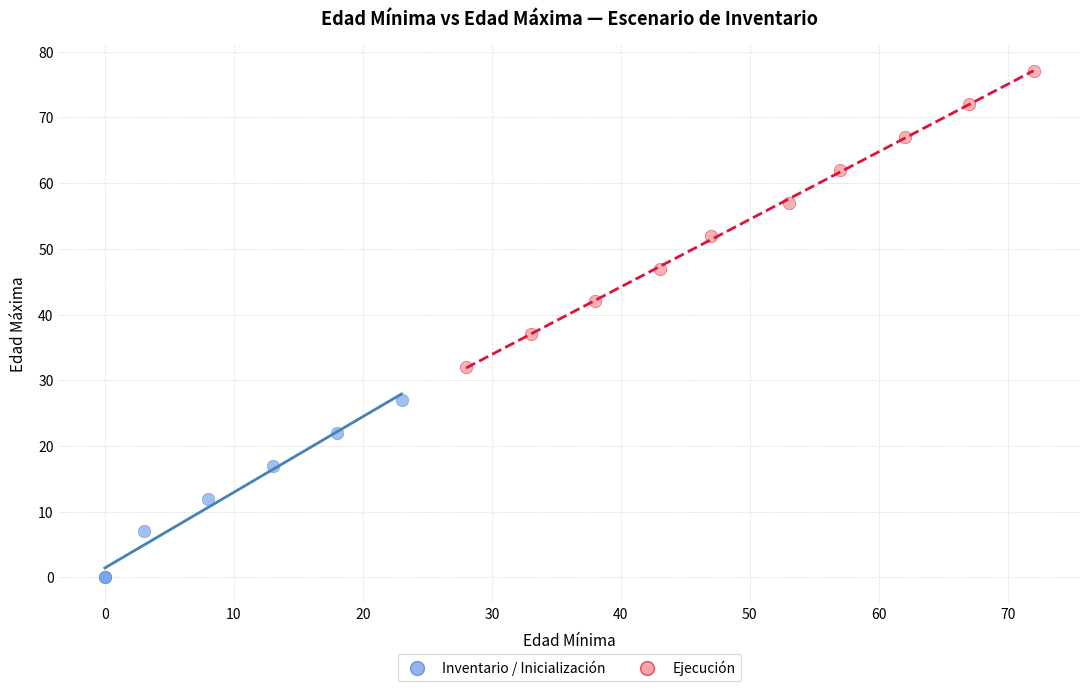

Which series contains the highest Y value?

Ejecución